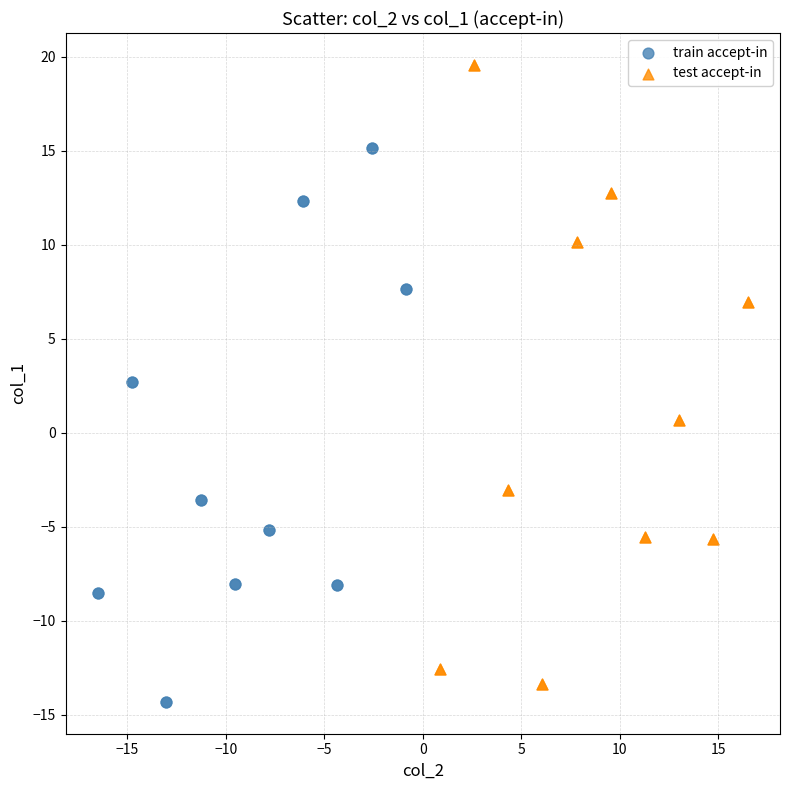

What are all the series names shown in the legend?

train accept-in, test accept-in